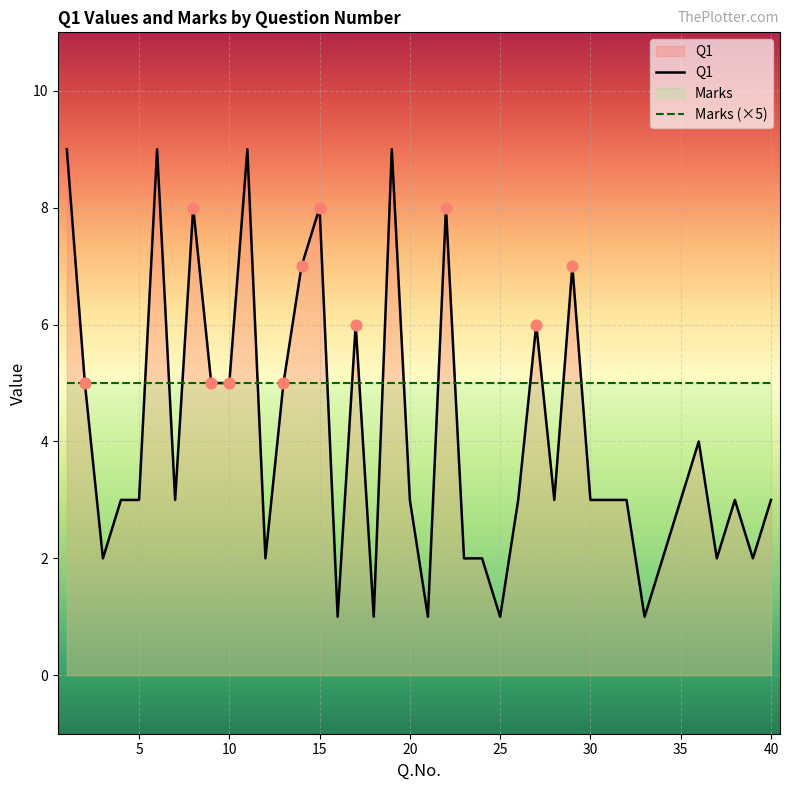

Which series has the largest total across all categories?

Marks (×5)